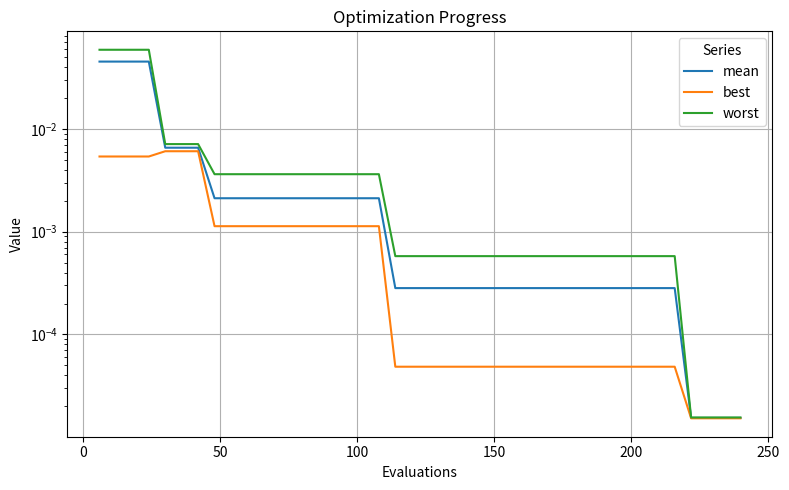

Rank the series by their maximum value, from highest to lowest.

worst, mean, best